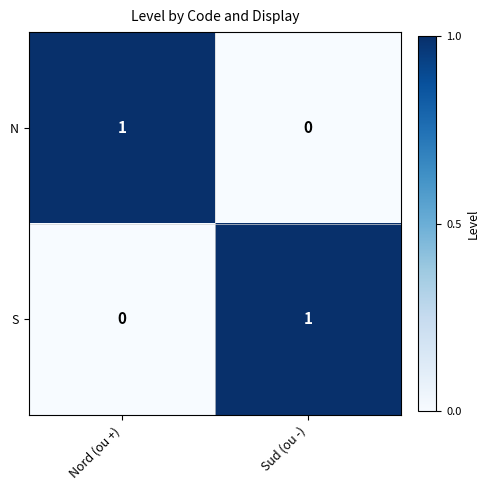

At which label does S reach its minimum?

Nord (ou +)